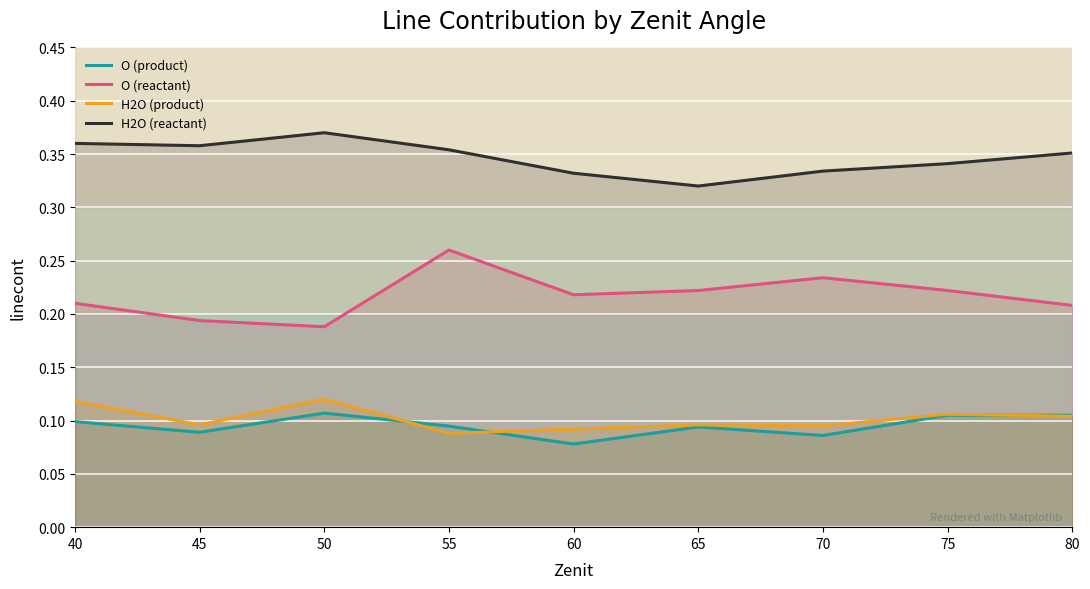

Rank the series at 75 from lowest to highest value.

O (product), H2O (product), O (reactant), H2O (reactant)